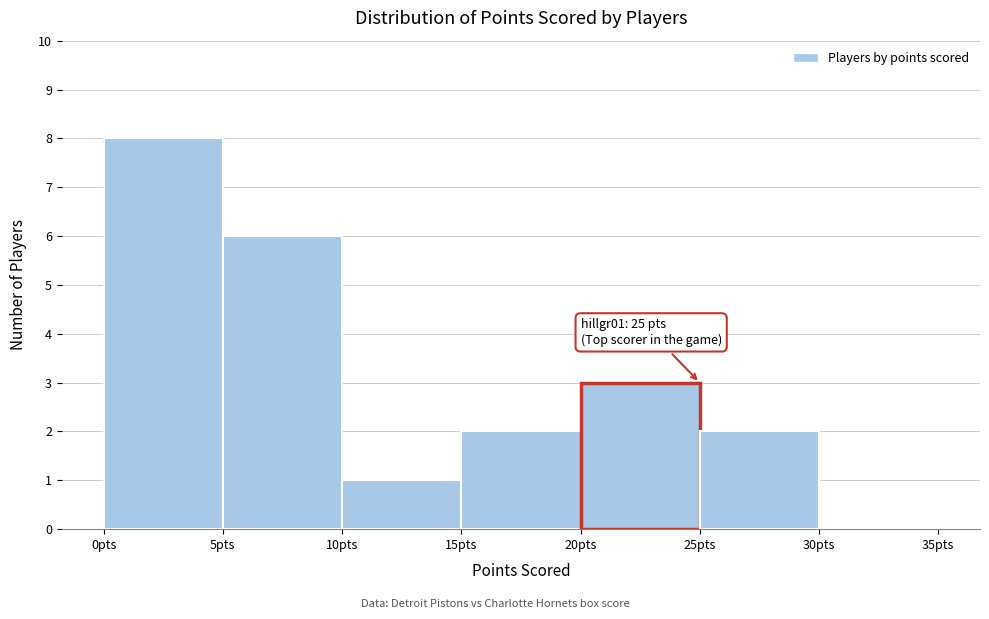

Which range on the x-axis has the tallest bar?

0 to 5